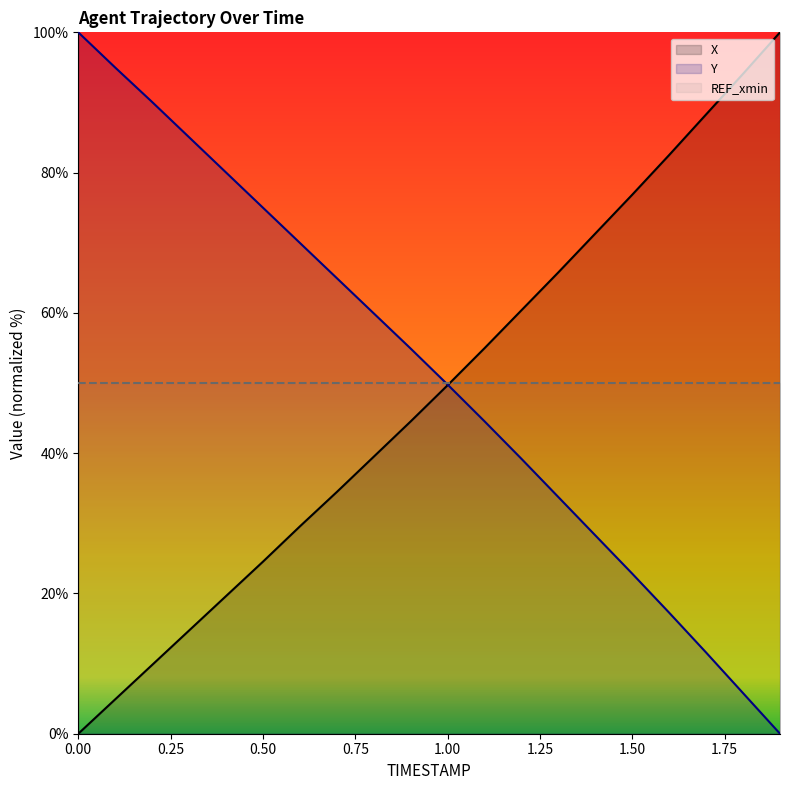

At 1.7, list the series in order from largest to smallest.

X, Y